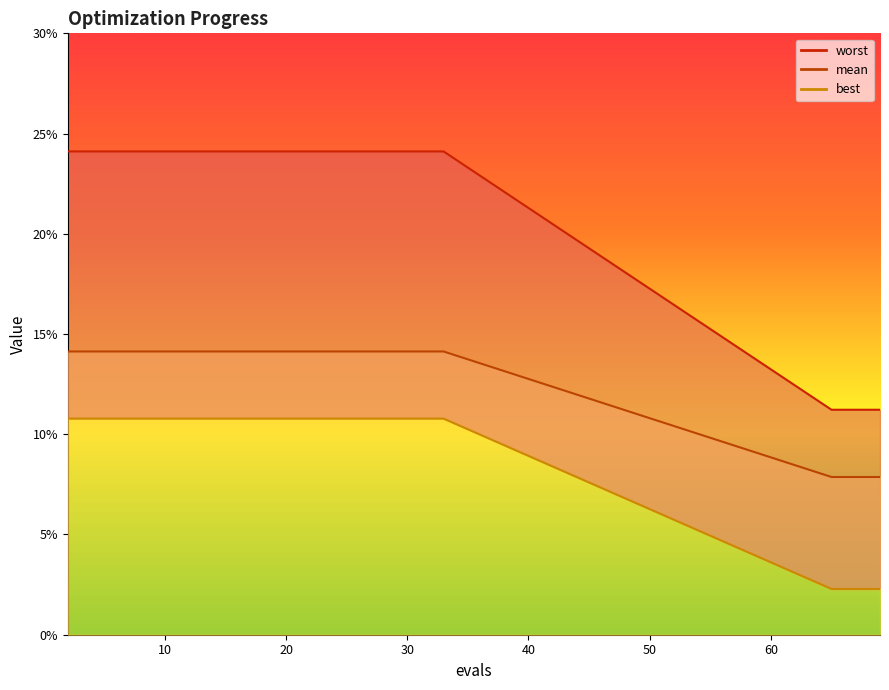

Rank the categories by best value from highest to lowest.

2, 4, 6, 8, 10, 12, 13, 15, 17, 19, 21, 23, 25, 27, 29, 31, 33, 65, 67, 69